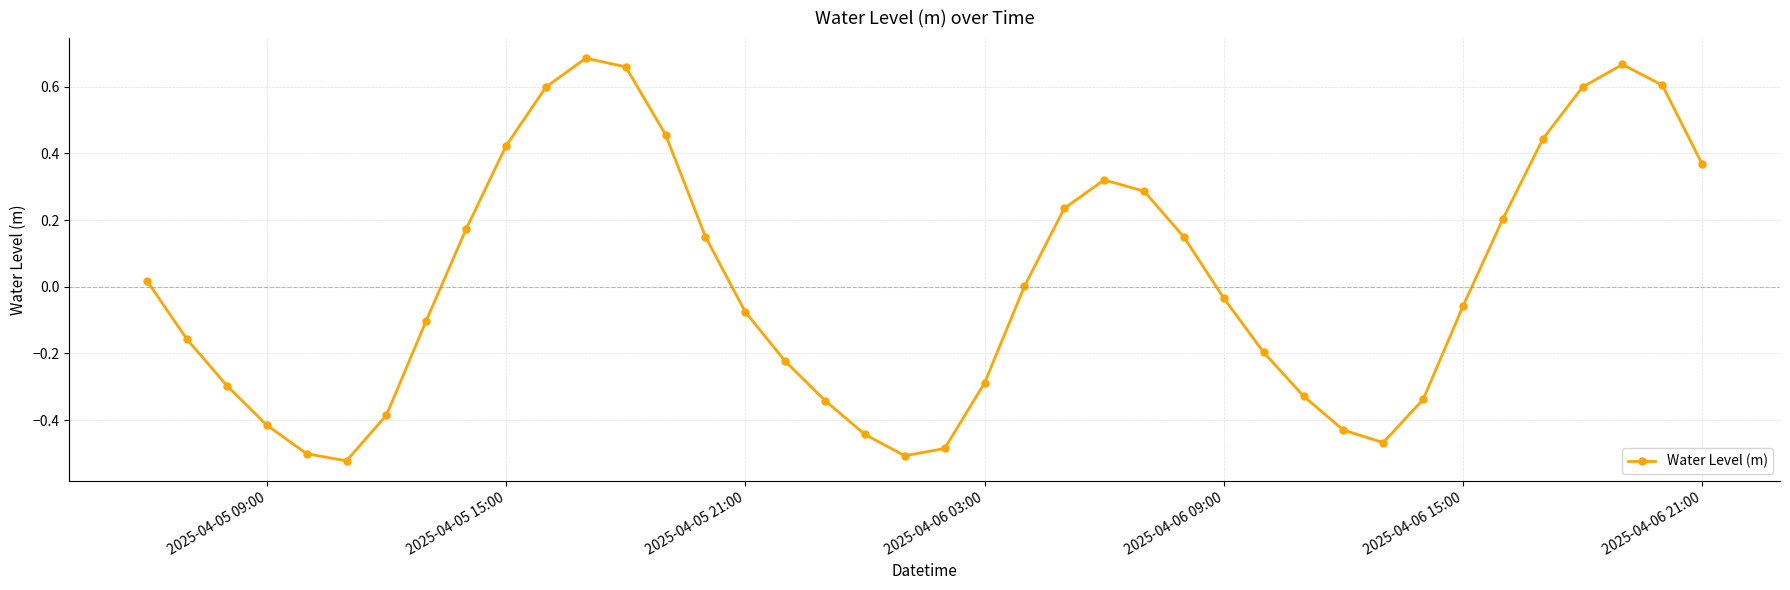

What is the difference between the maximum and minimum values?

1.2